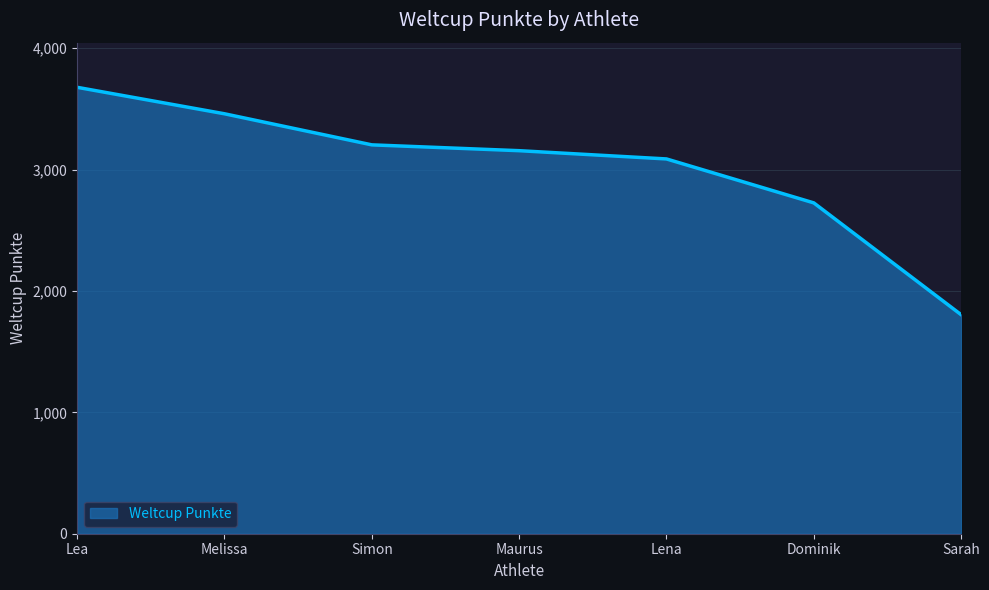

True or false: there are more than 1 points higher than both neighbors.

False